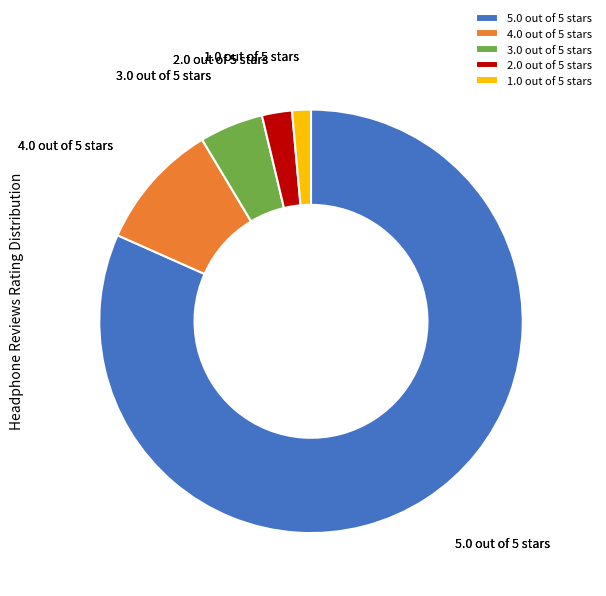

Count the number of slices in the pie.

5